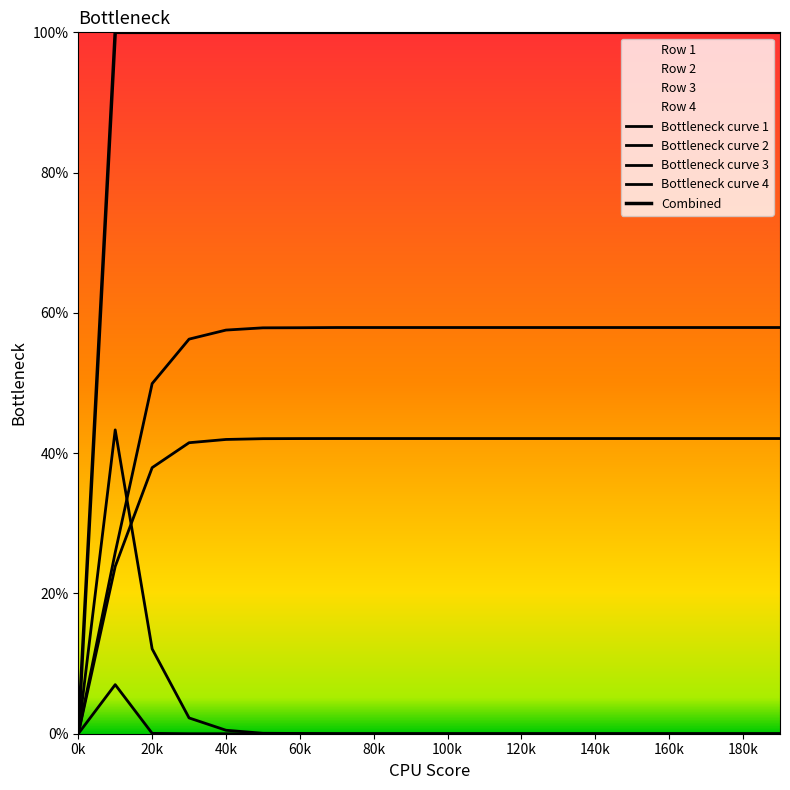

True or false: Combined and Bottleneck curve 4 intersect in this chart.

False